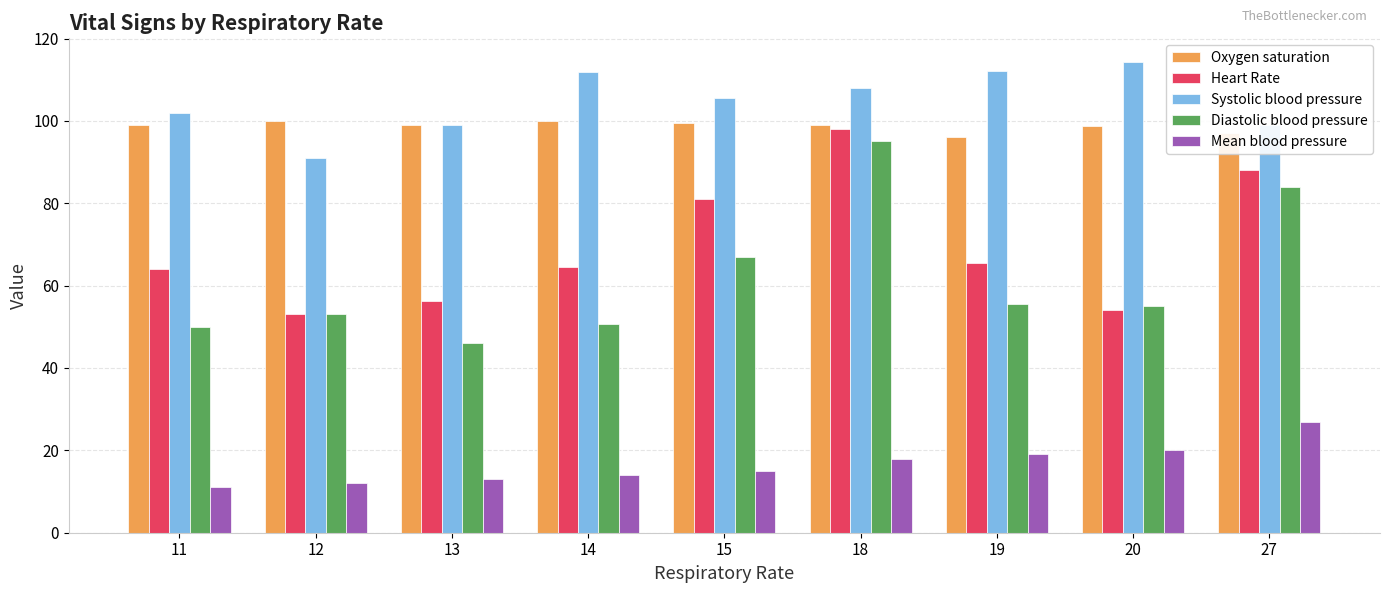

How many bars are there in total?

45